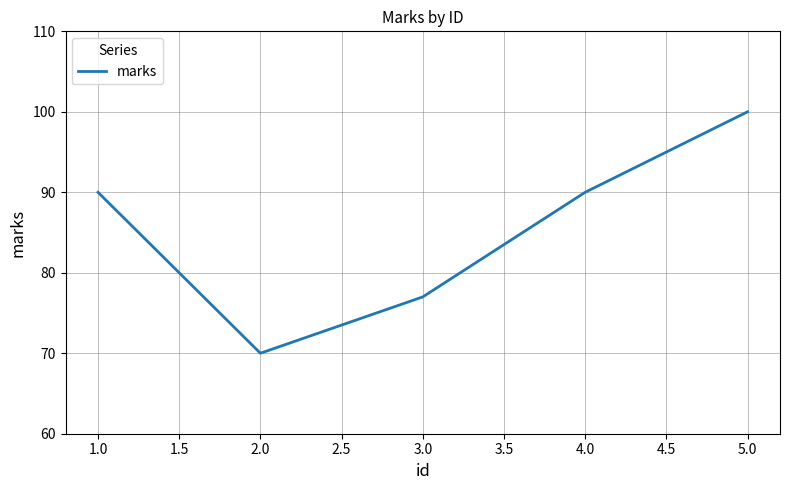

What is the difference between the maximum and minimum values?

30